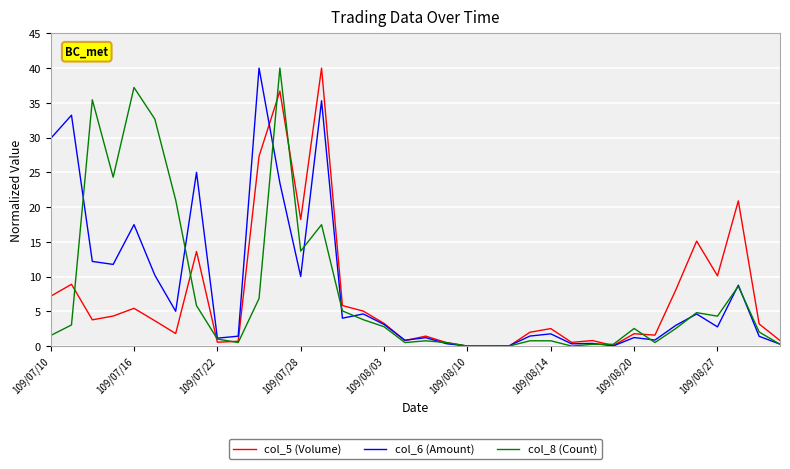

What is the highest value of the col_5 (Volume) series?

40.0